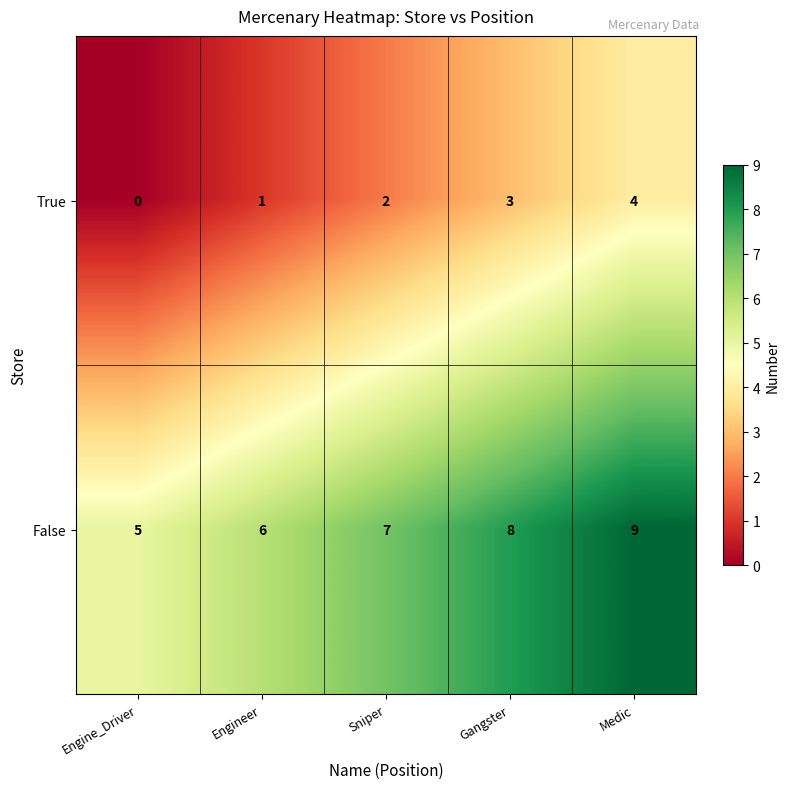

Rank the series by their maximum value, from highest to lowest.

False, True